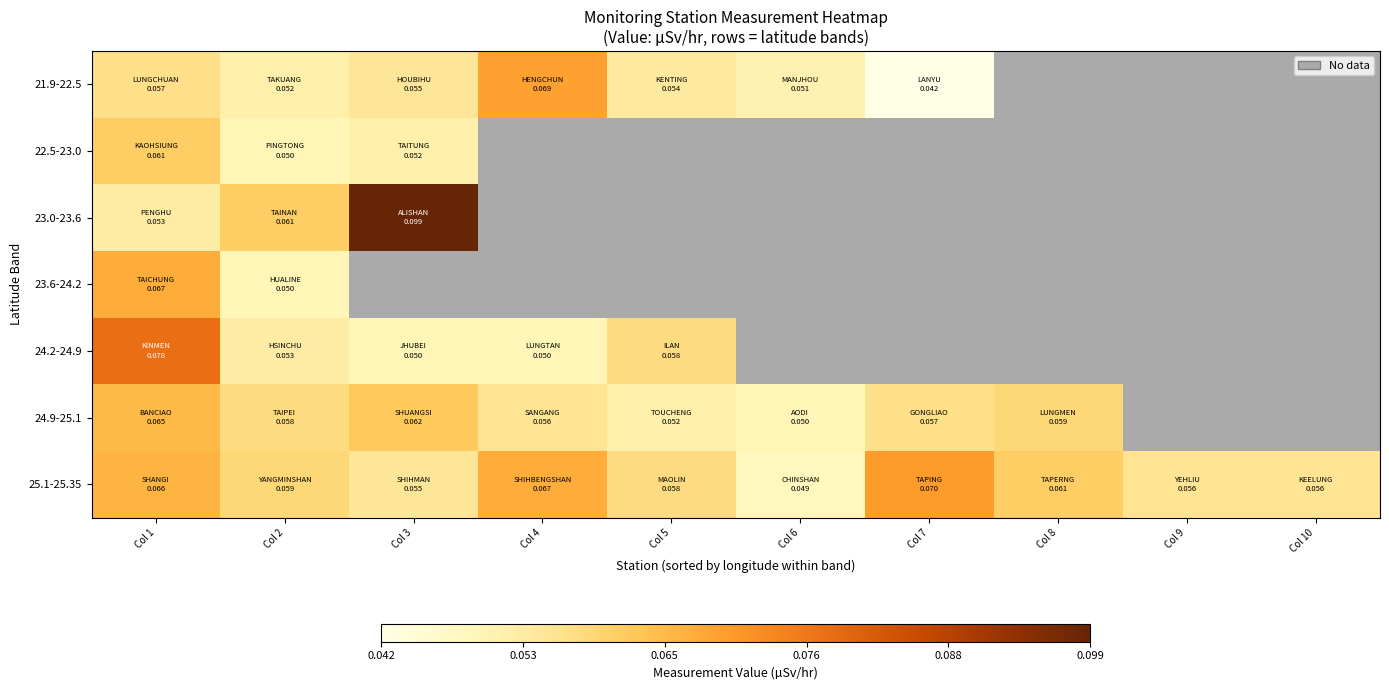

The 25.1-25.35 series shows 0.0 at Col 2. True or false?

False